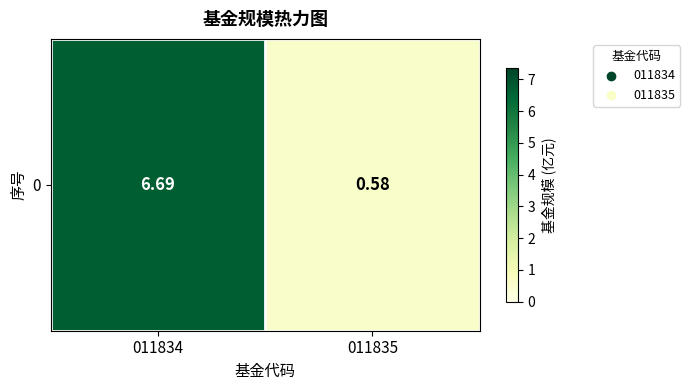

At which label is the value closest to 3?

011835